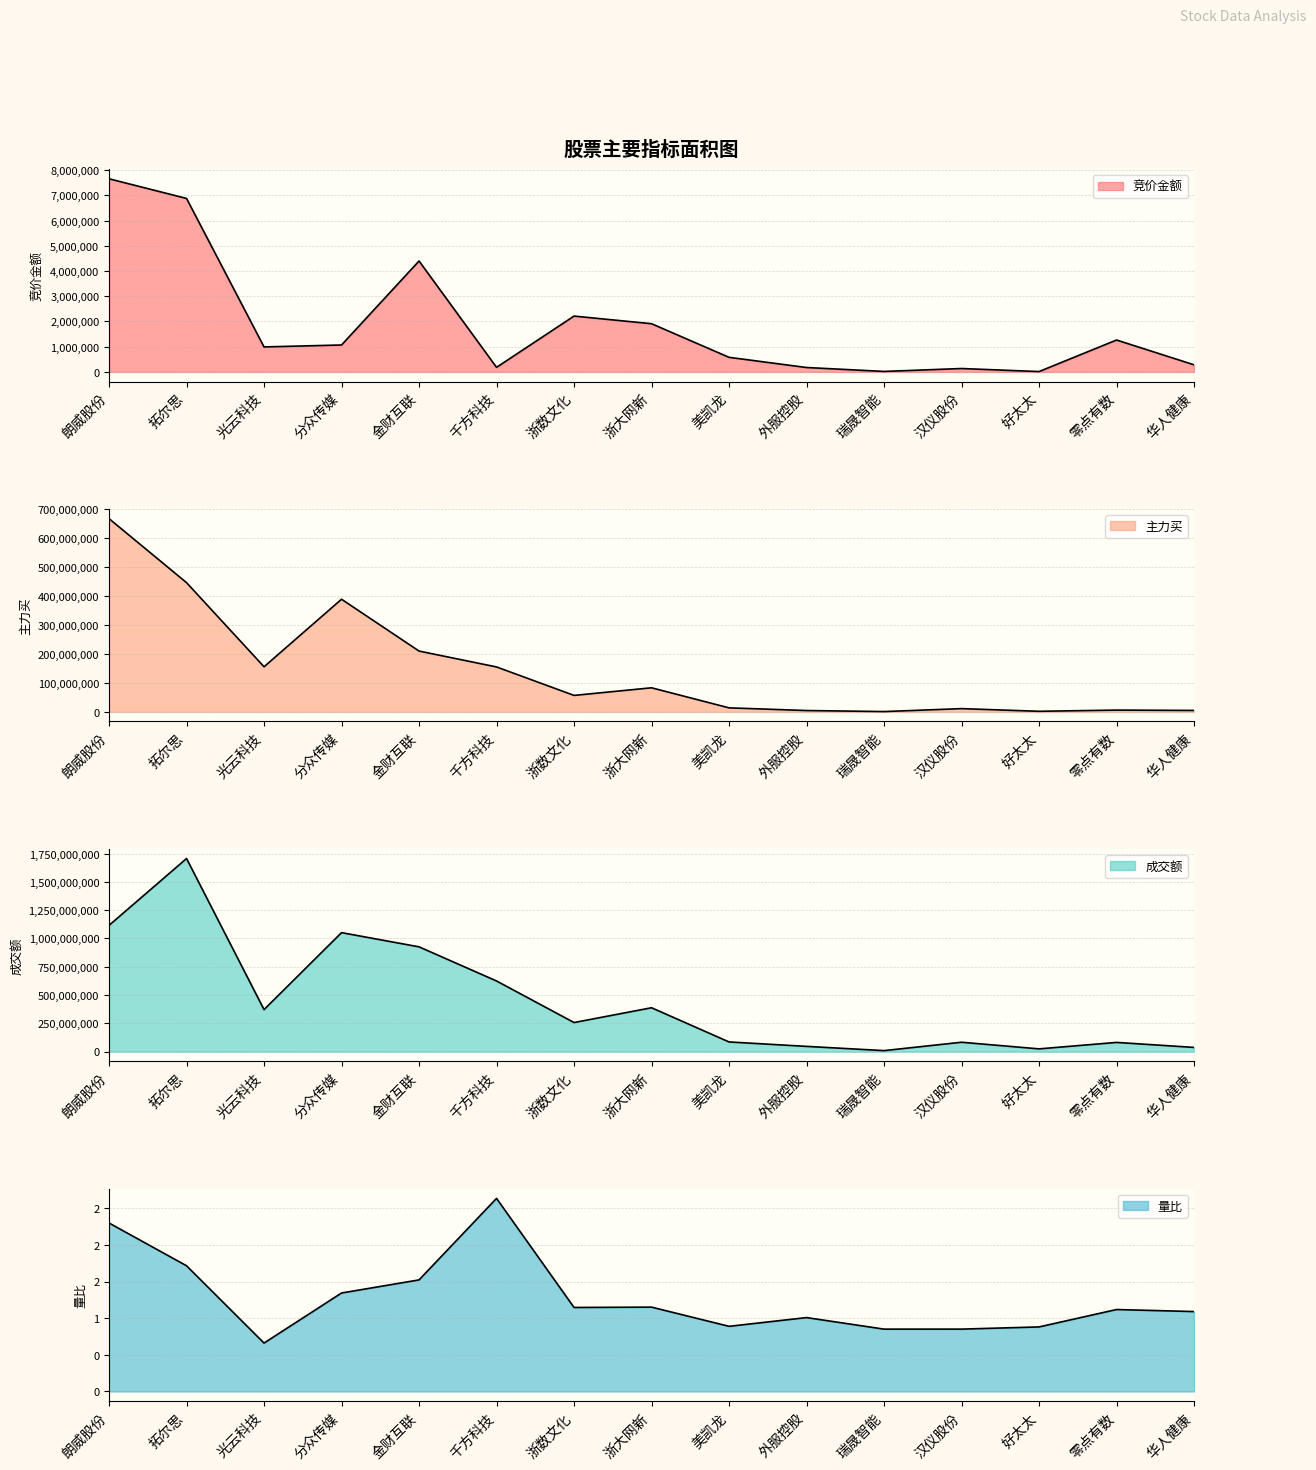

True or false: 量比 has more than 1 interior local peaks.

True